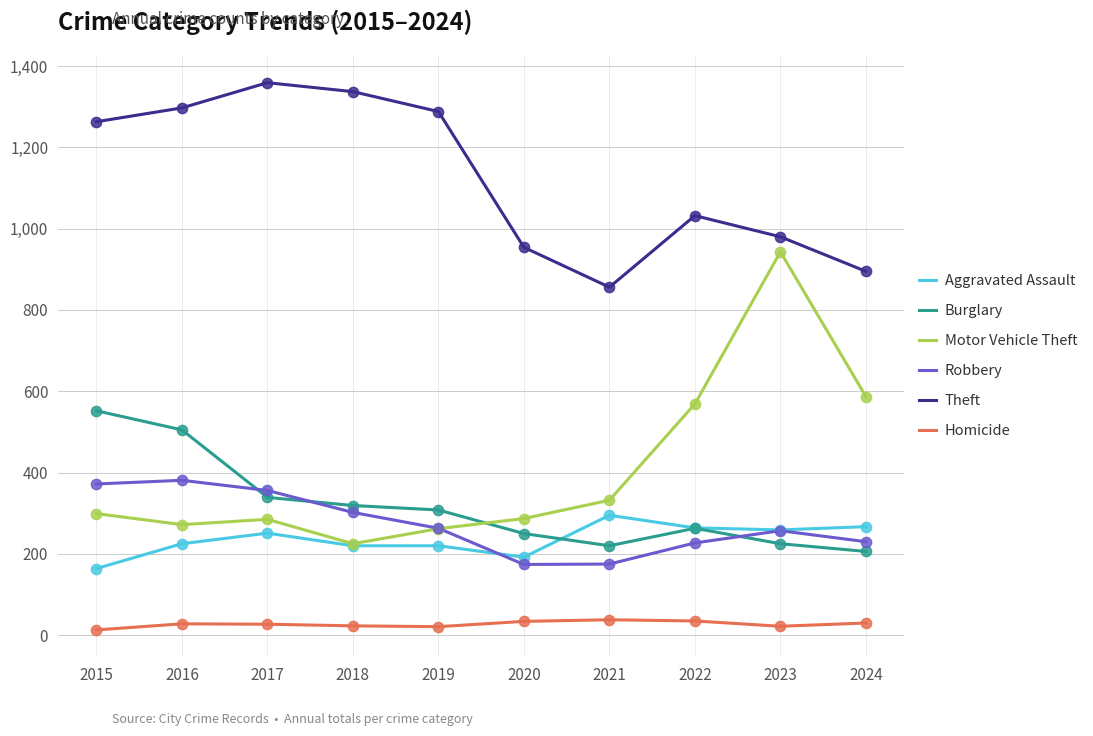

Which series has the largest total across all categories?

Theft